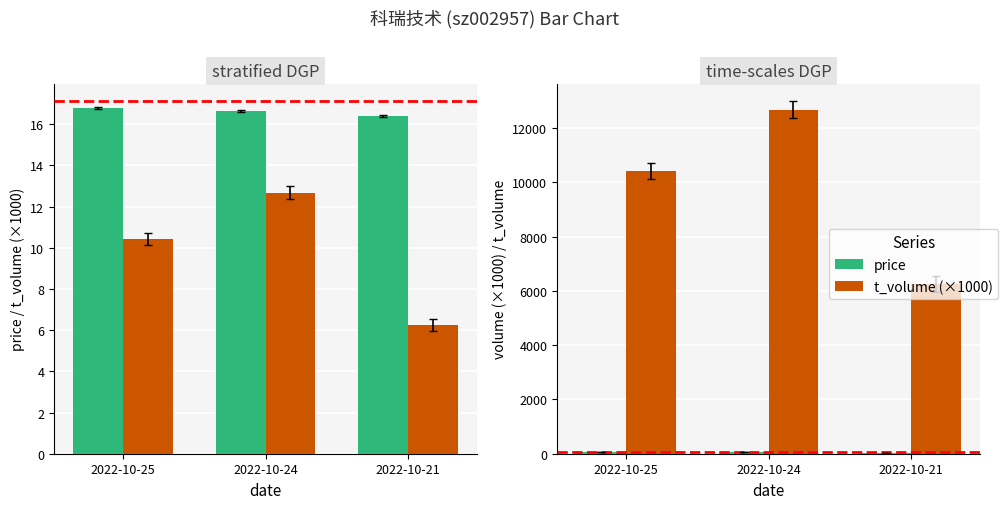

How many groups of bars are there?

3